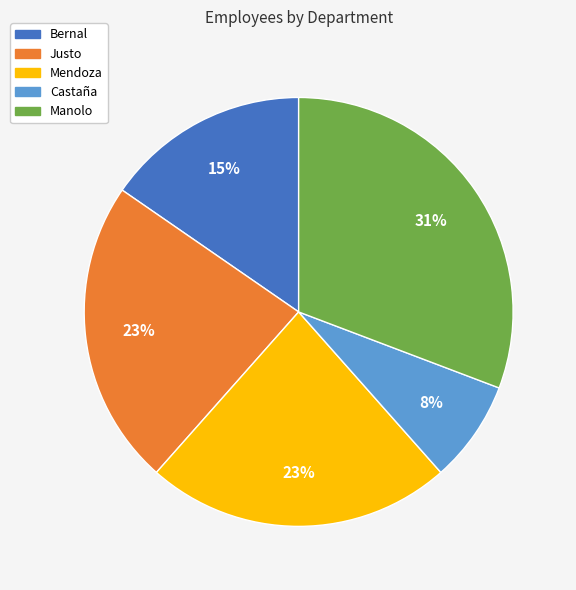

Which category has the biggest portion of the pie?

Manolo